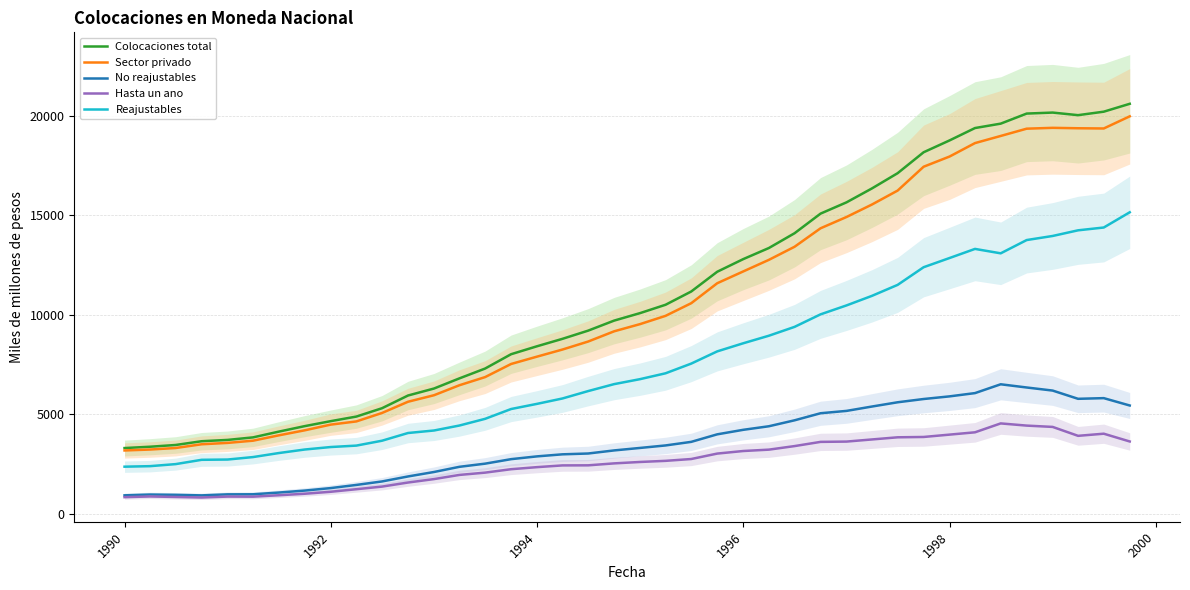

What is the difference between the maximum and minimum values in the Sector privado series?

16789